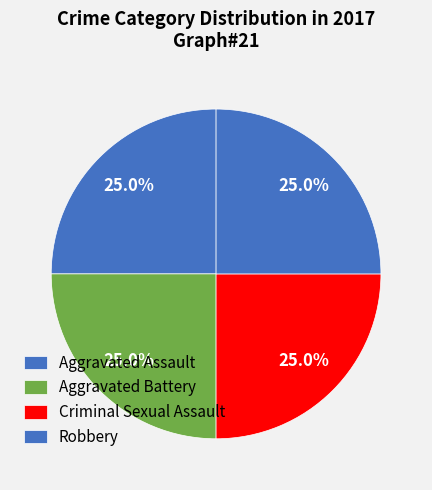

Is it true that Aggravated Battery is 21% of the pie?

False